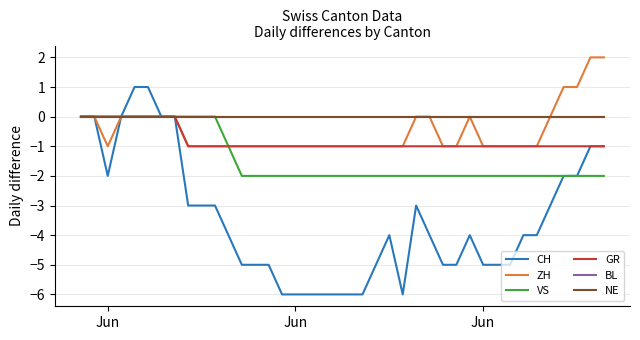

Does the chart have visible grid lines?

Yes